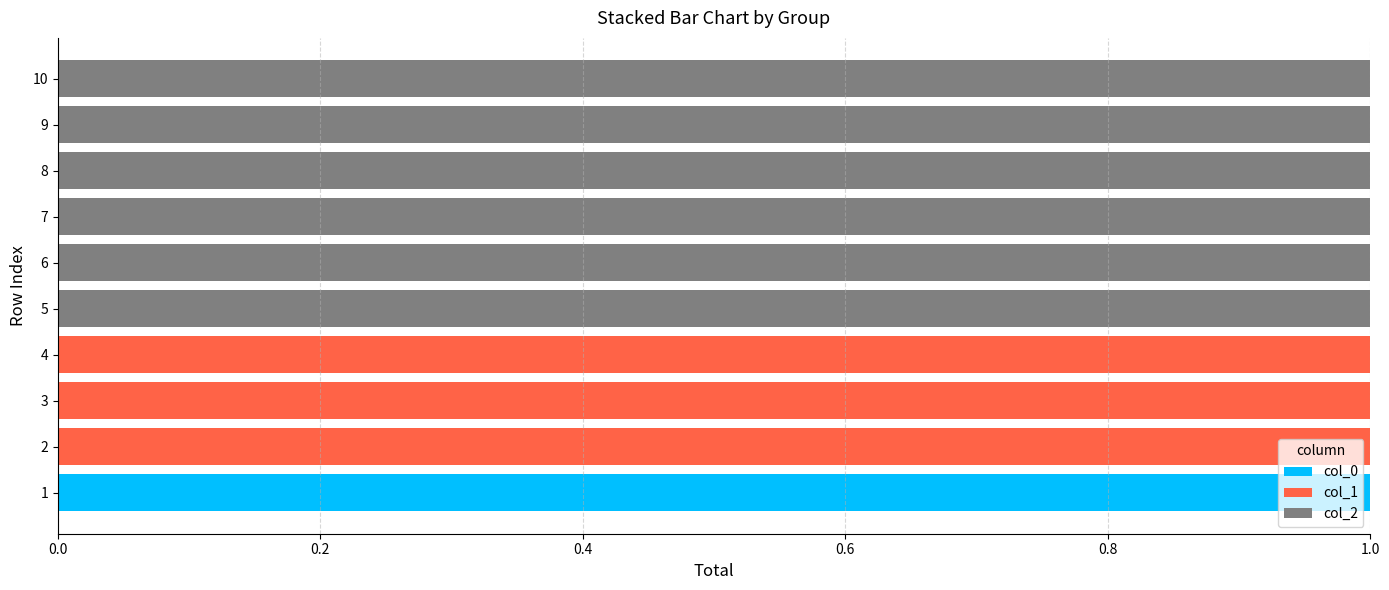

Is it true that col_0 equals -1 at 8?

False